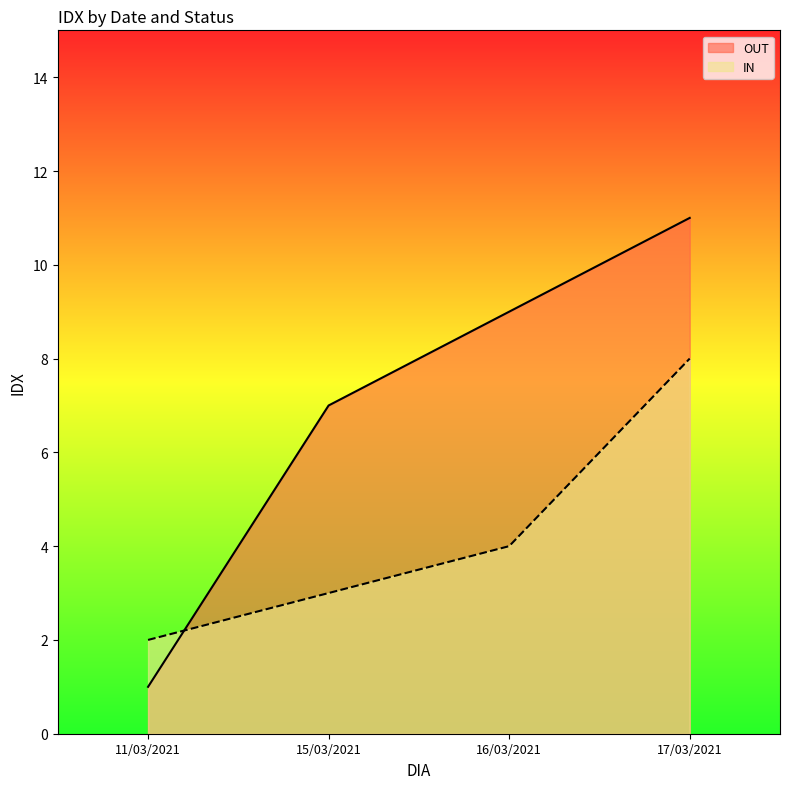

At which category does the chart reach its peak across all series?

17/03/2021